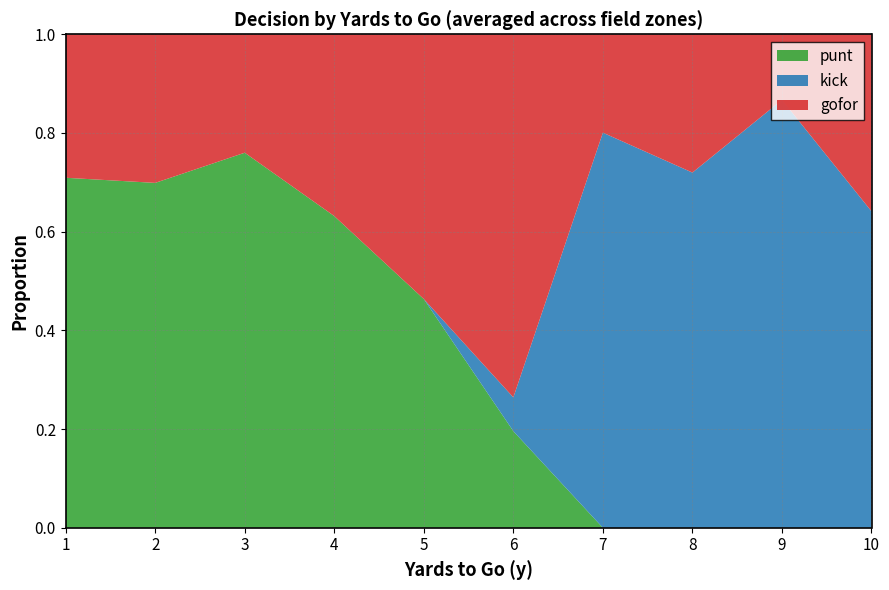

The value of punt at 1 is 1.1. True or false?

False